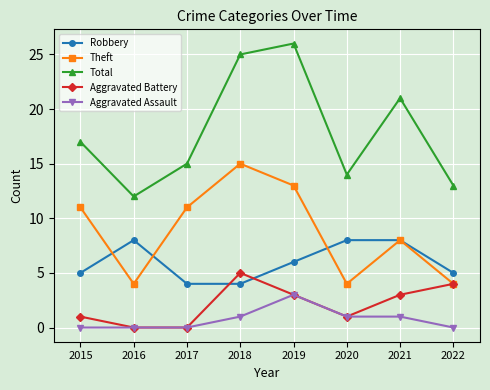

True or false: Aggravated Assault and Total intersect in this chart.

False